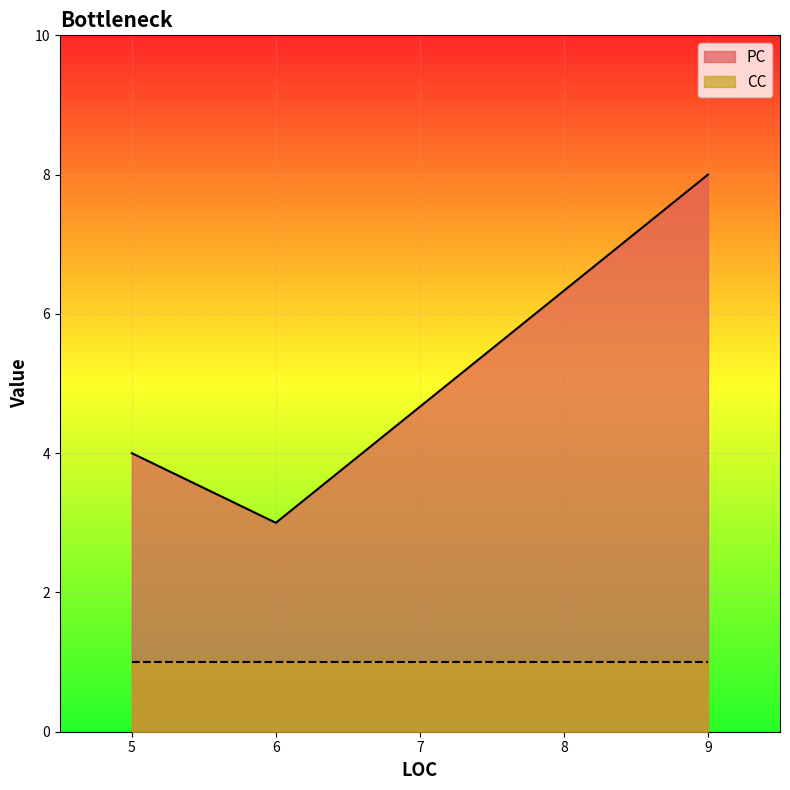

What is the highest value of the CC series?

1